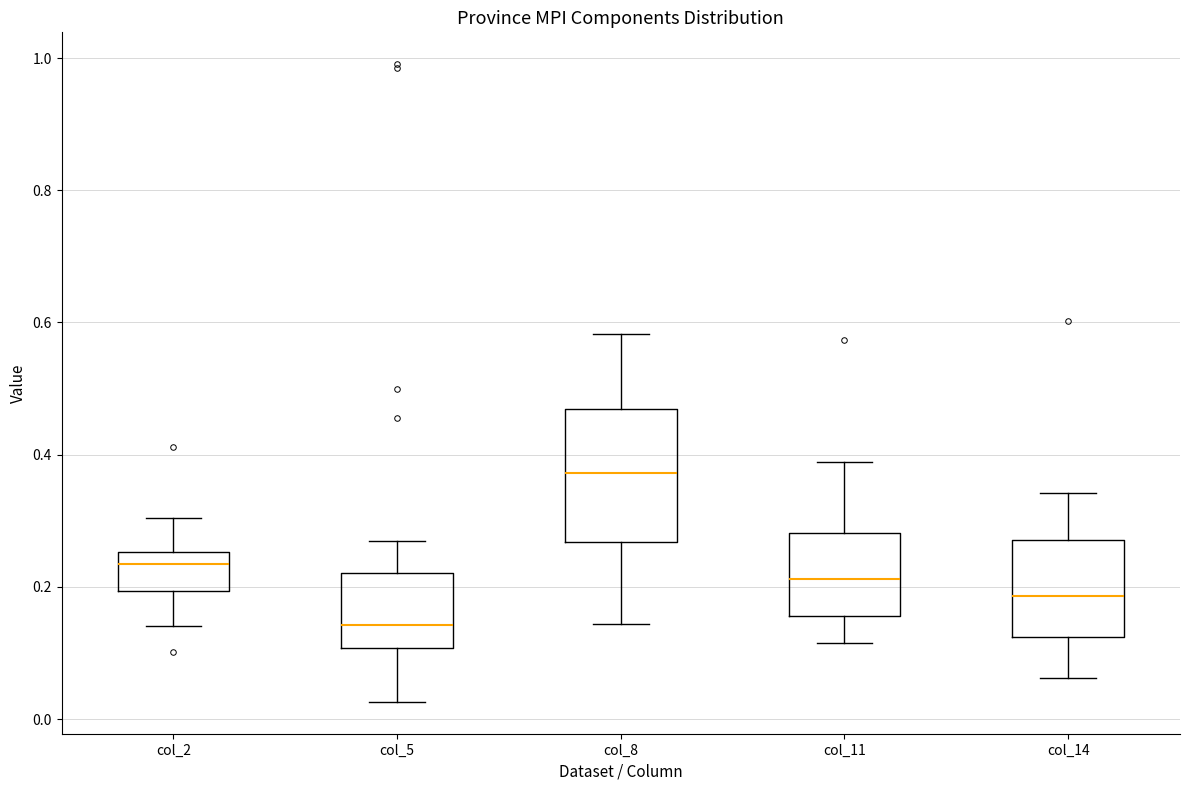

Which box is the tallest, from its lower edge to its upper edge?

col_8